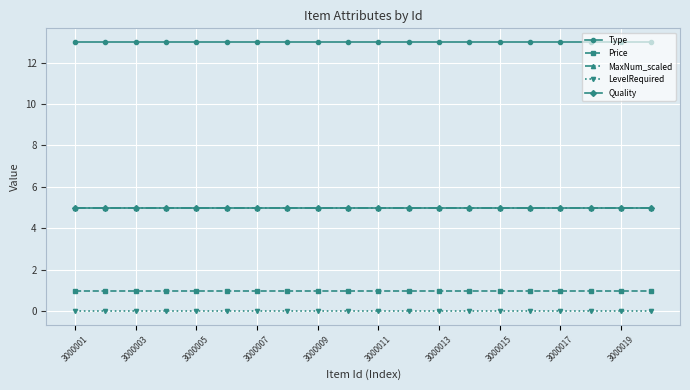

Which series has the largest total across all categories?

Type